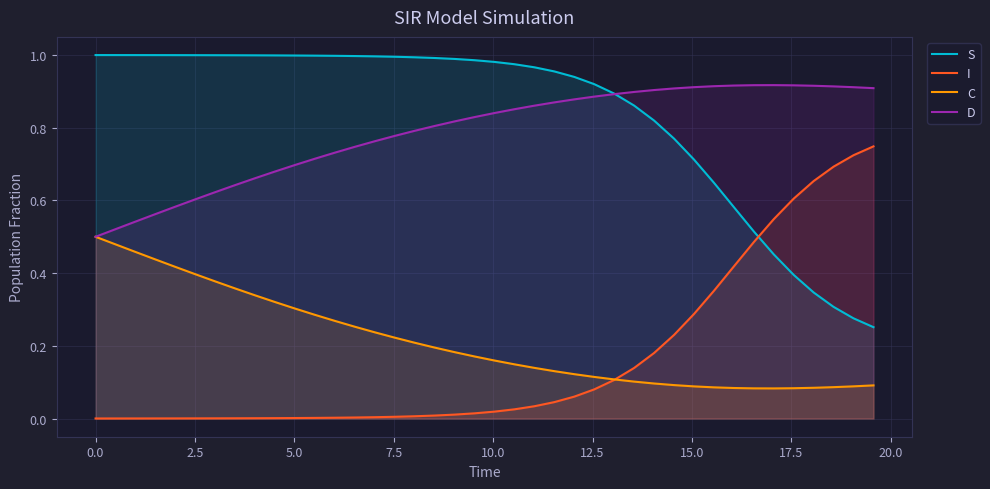

How many times do I and S cross each other?

1